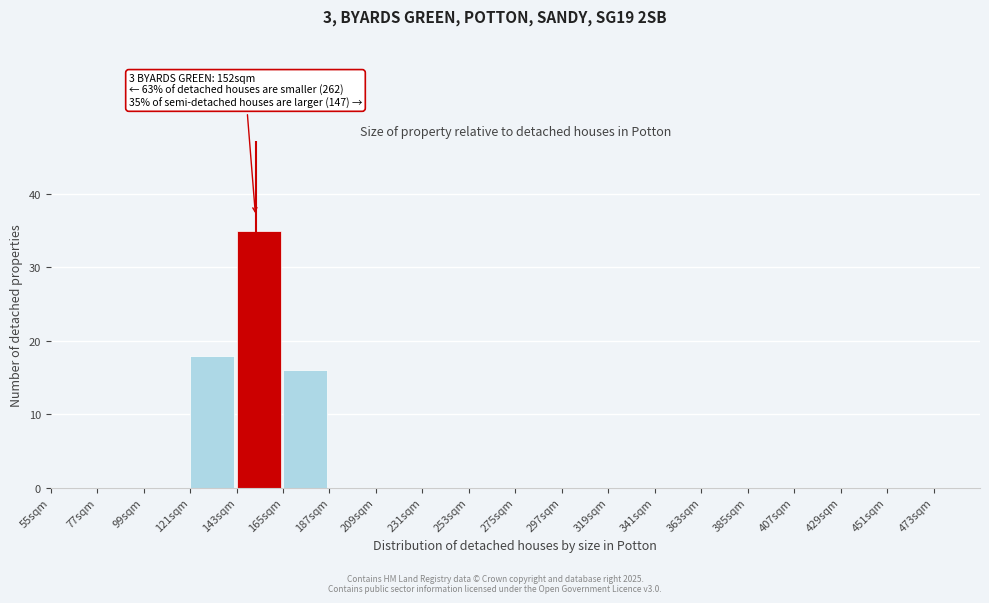

Which range on the x-axis has the tallest bar?

143 to 165